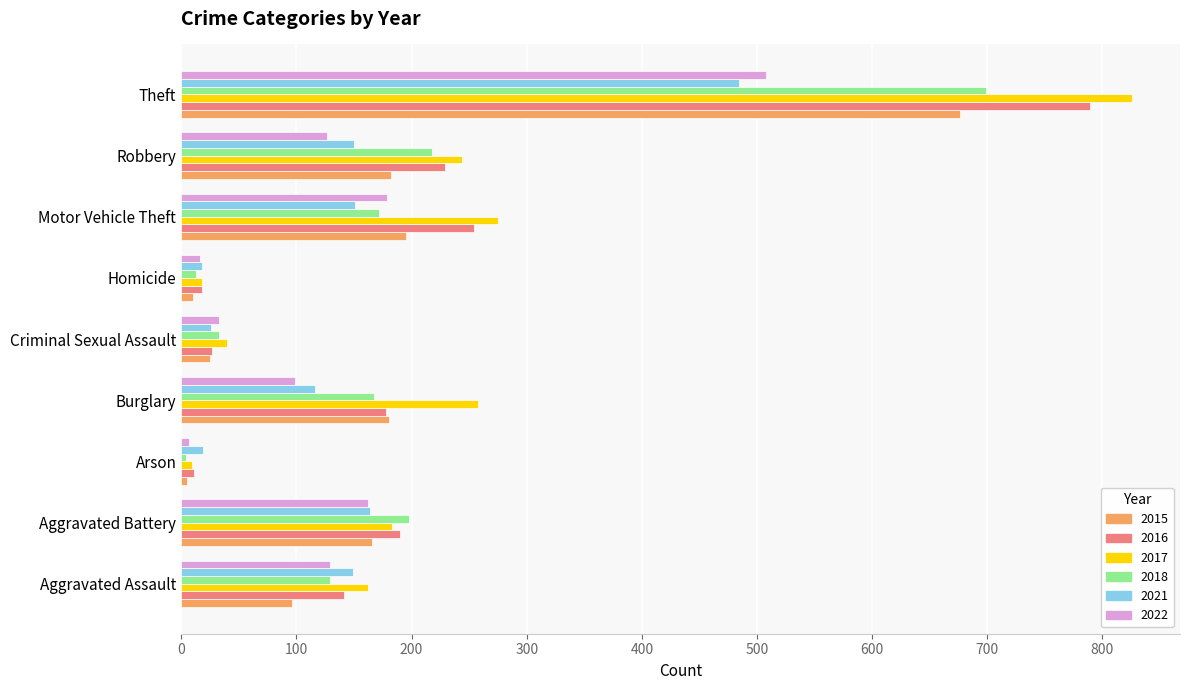

At which label is 2018 closest to 351?

Robbery